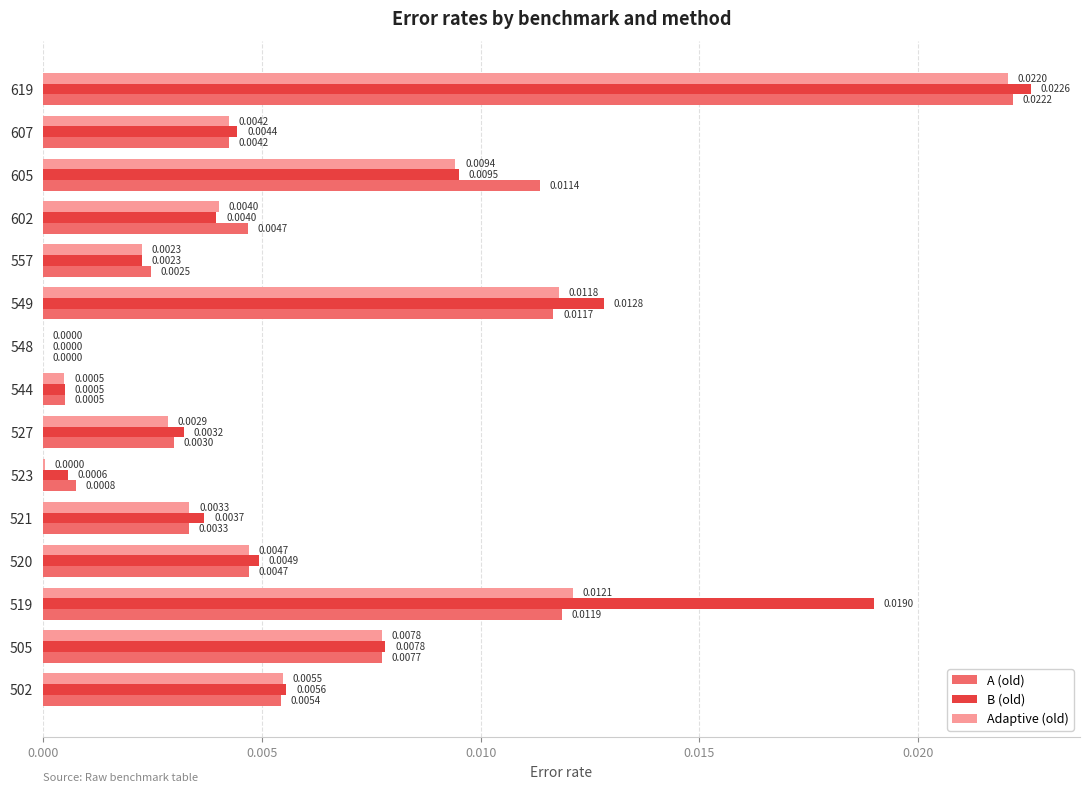

Is the value of B (old) at 549 greater than the value of A (old) at 549?

Yes